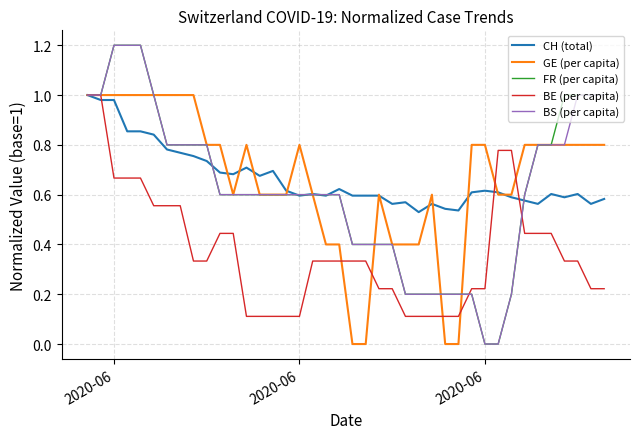

What is the maximum value shown in the chart?

1.2